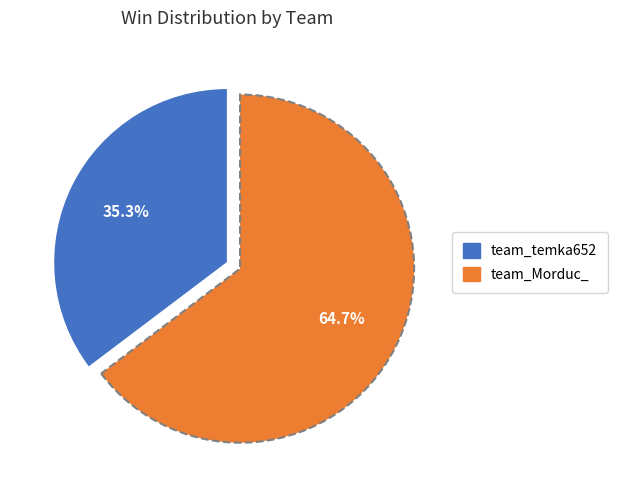

What is the largest slice in the pie chart?

team_Morduc_